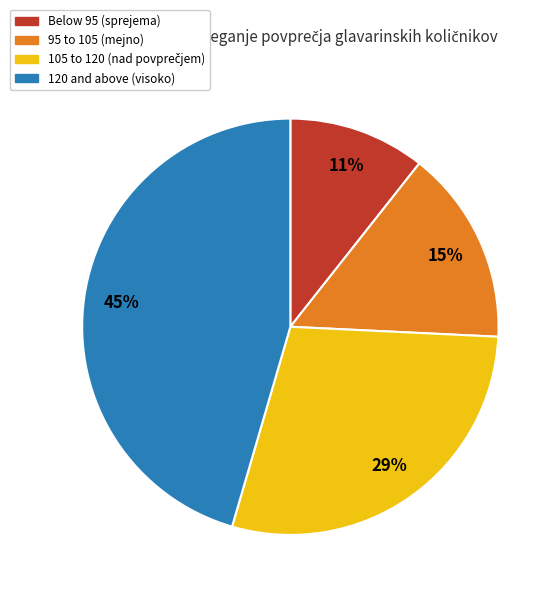

To the nearest percent, what is the average slice percentage?

25%